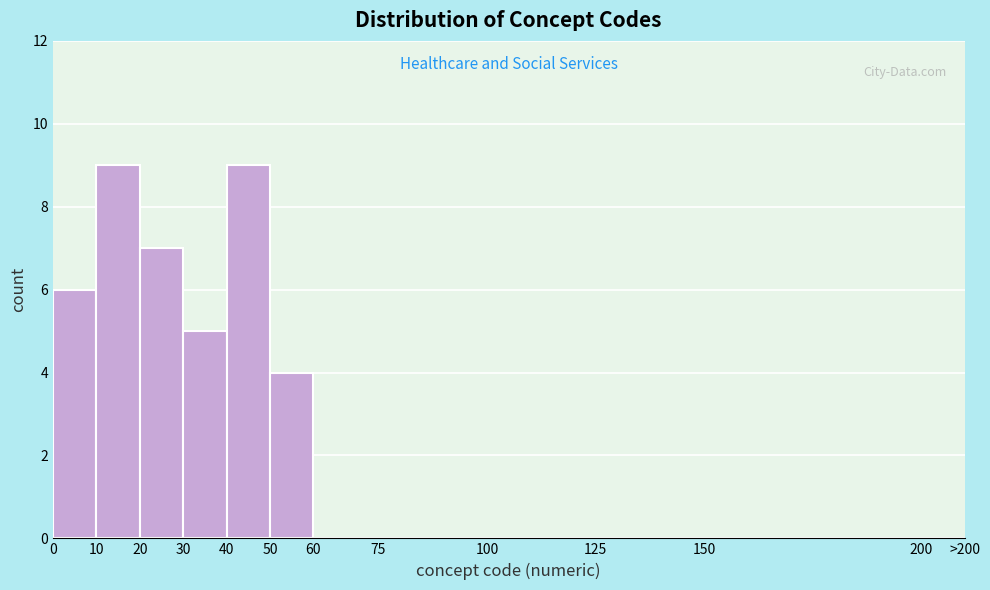

Reading left to right, extract all data points from this chart.

0=6	10=9	20=7	30=5	40=9	50=4	60=0	75=0	100=0	125=0	150=0	200=0